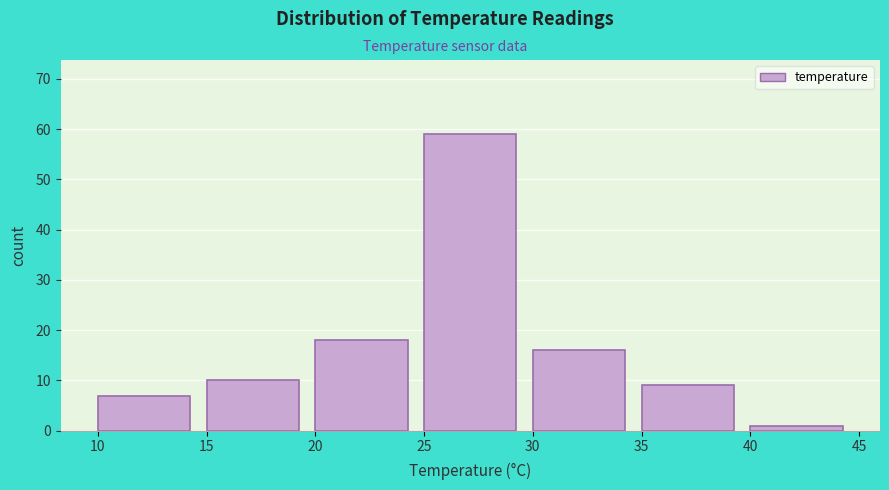

Reading left to right, transcribe this chart: for each bar, give the range it covers on the x-axis and its height. The values are not printed on the chart, so give them approximately, as read against the axis.

10 to 15: 7
15 to 20: 10
20 to 25: 18
25 to 30: 59
30 to 35: 16
35 to 40: 9
40 to 45: 1